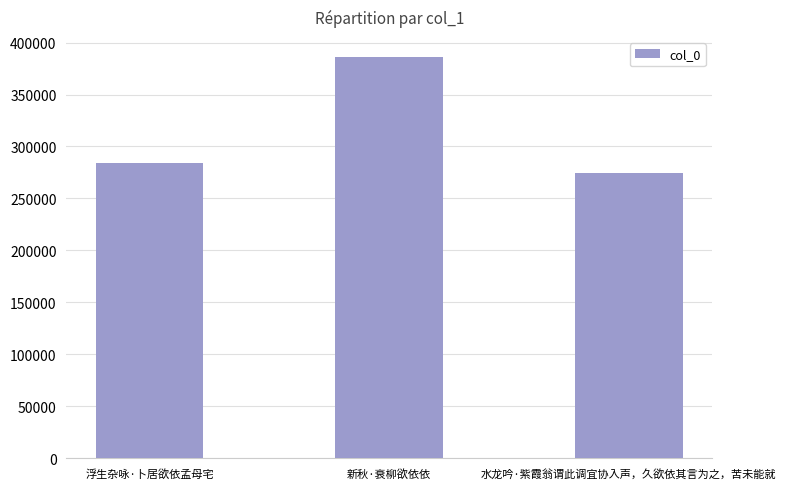

Rank the categories by value from lowest to highest.

水龙吟·紫霞翁谓此调宜协入声，久欲依其言为之，苦未能就, 浮生杂咏·卜居欲依孟母宅, 新秋·衰柳欲依依